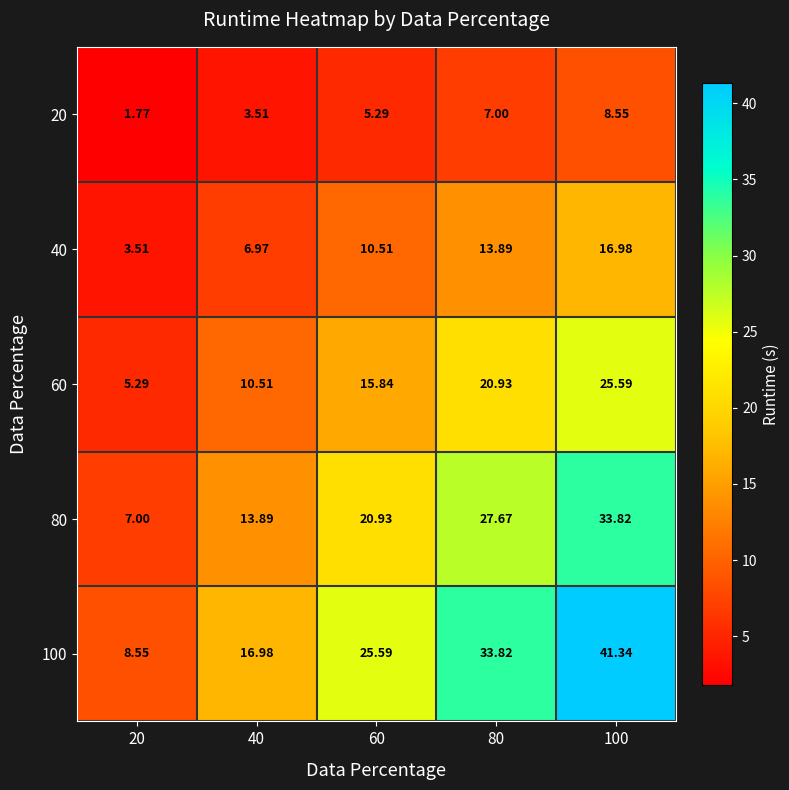

Is the value of 60 at 100 greater than the value of 20 at 100?

Yes